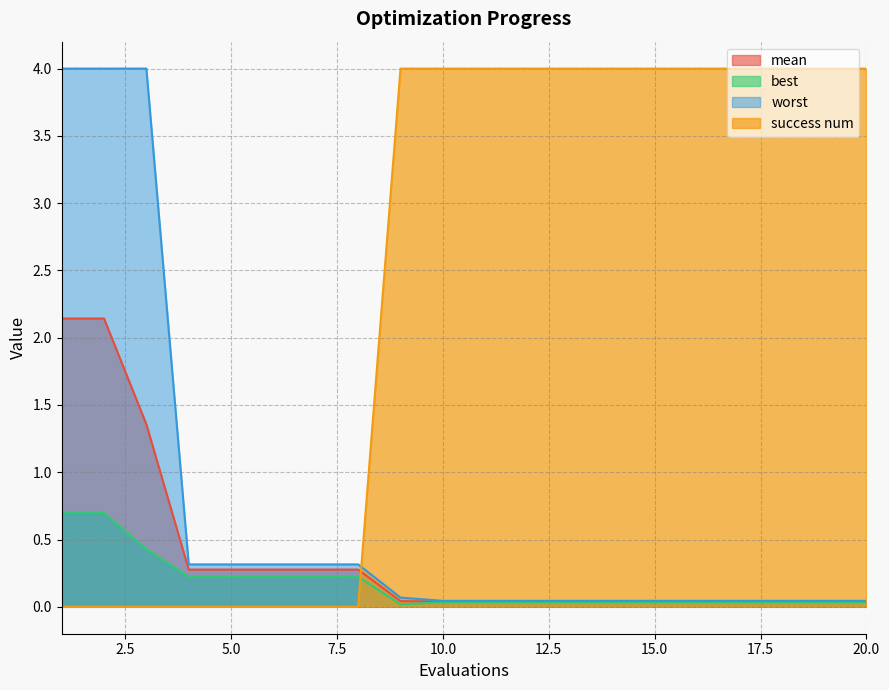

What are all the series names shown in the legend?

mean, best, worst, success num